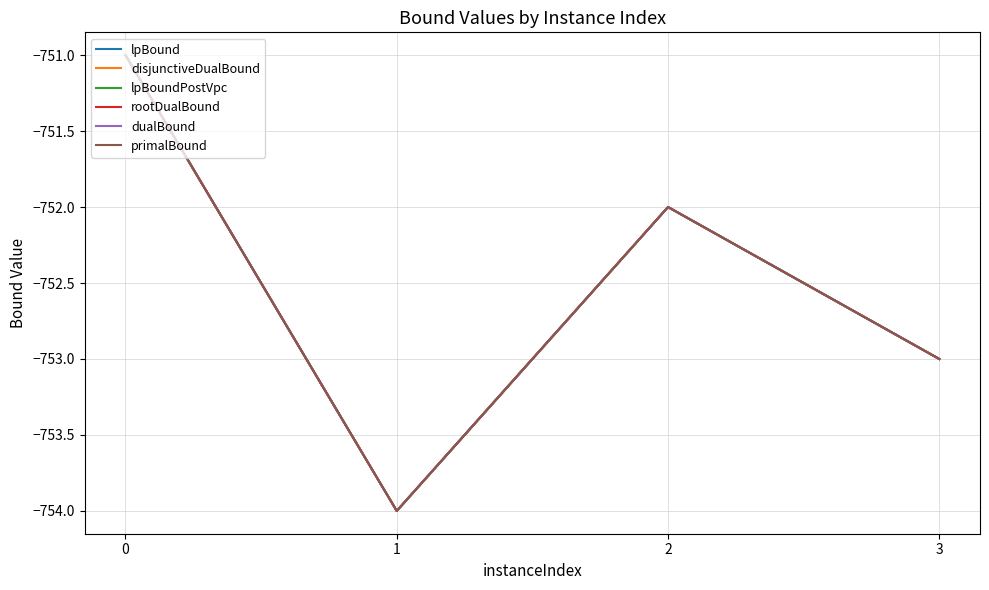

True or false: lpBound and dualBound intersect in this chart.

False